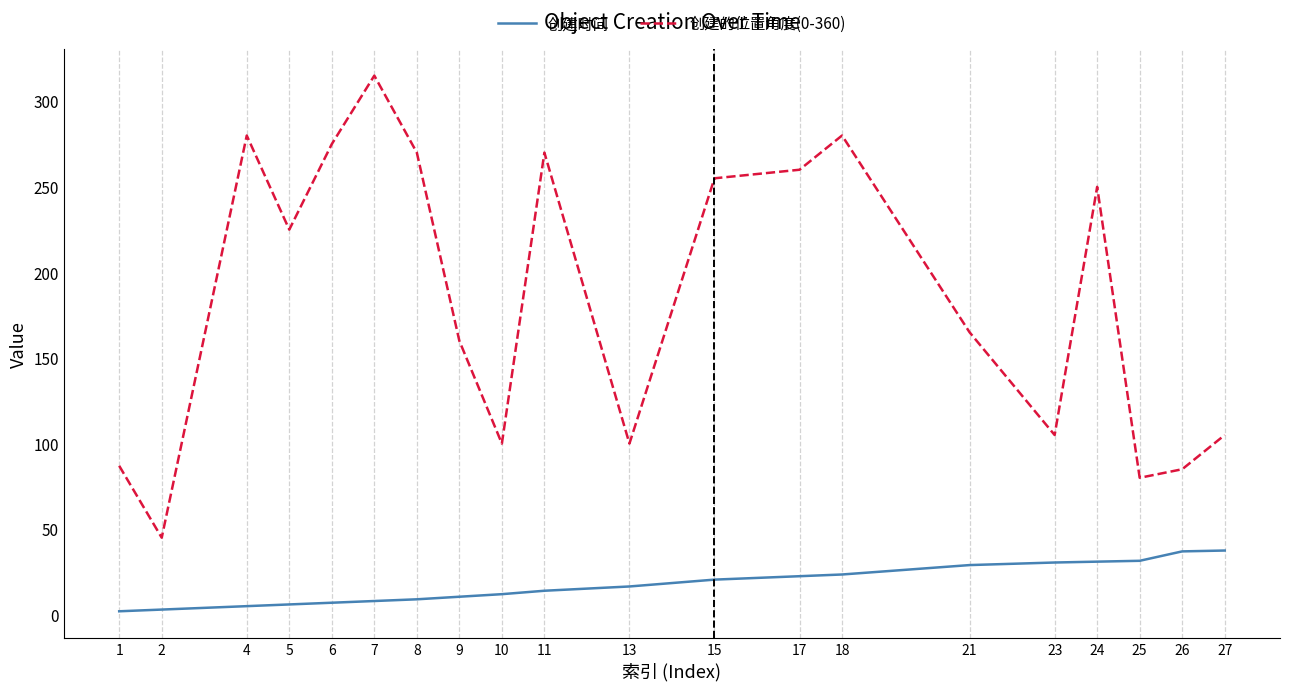

What is the sum of the 创建的位置角度(0-360) values at 23 and 5?

330.0